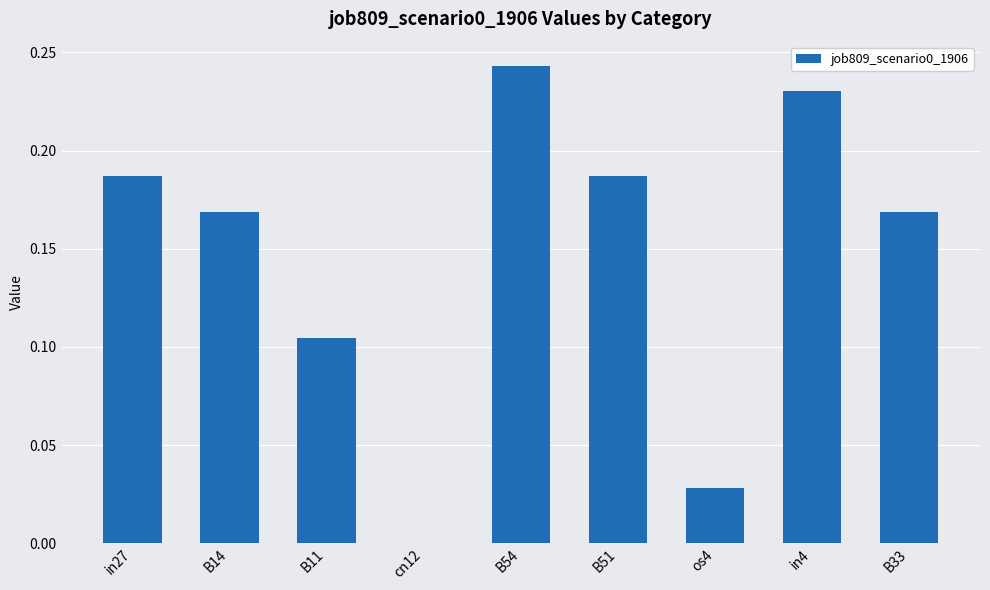

Are the bars horizontal?

No